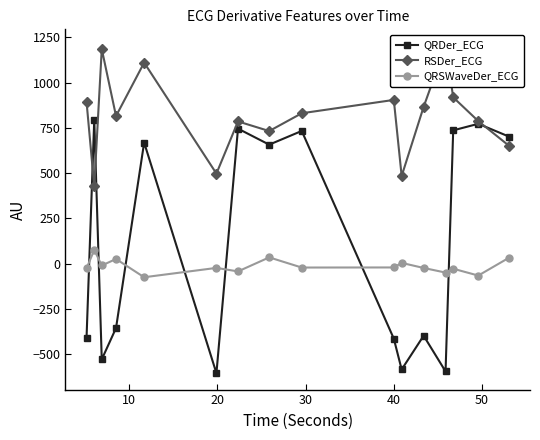

After their last crossing, which series has the higher values: RSDer_ECG or QRDer_ECG?

QRDer_ECG